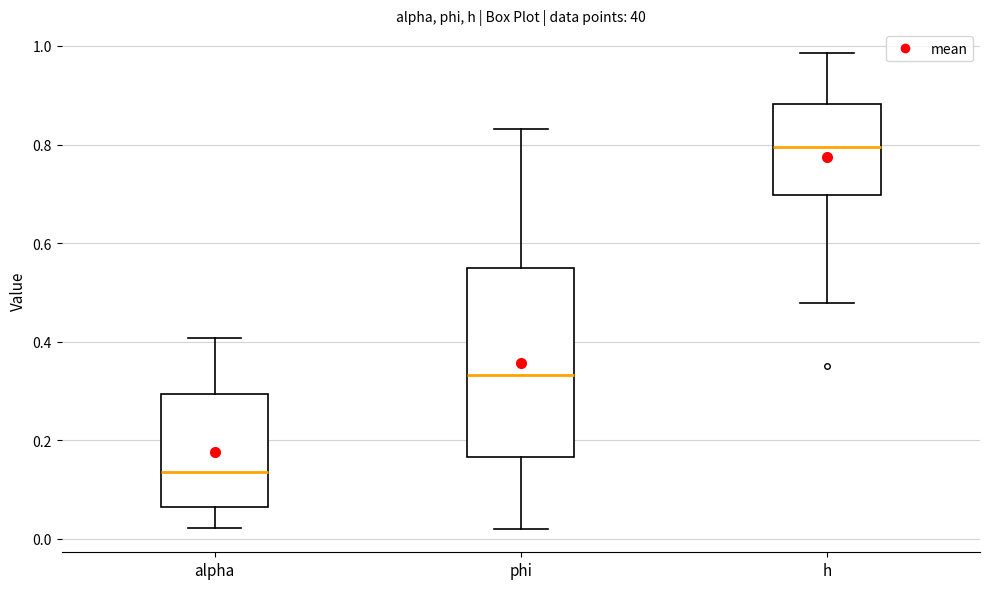

Comparing the boxes themselves (not the whiskers), which one is the tallest?

phi